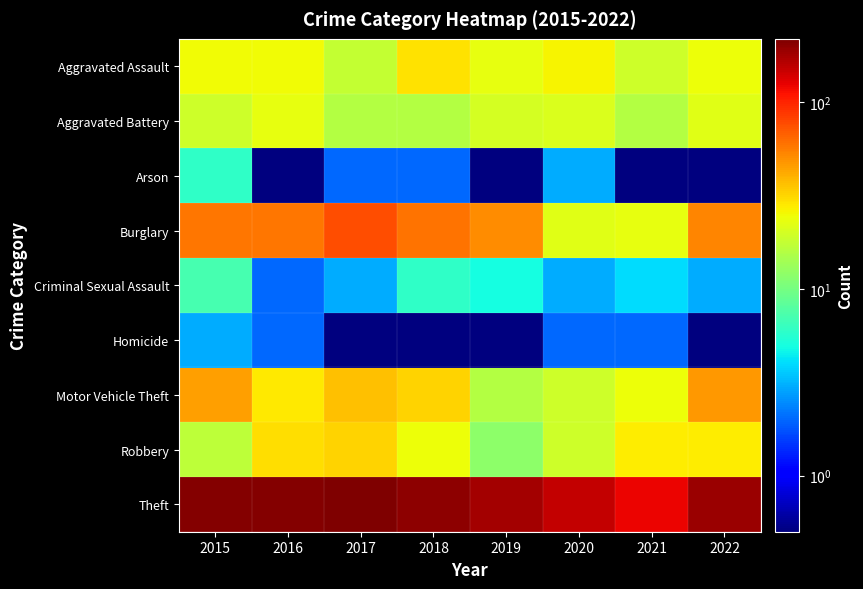

At how many categories does at least one series exceed 80?

8